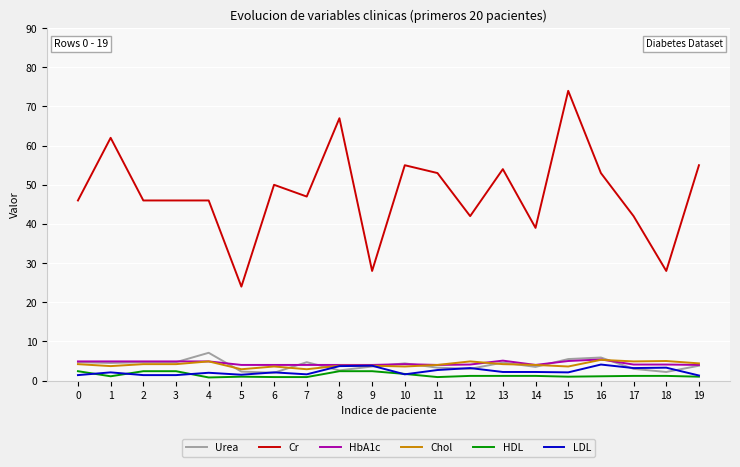

Which series has the largest range (max minus min)?

Cr